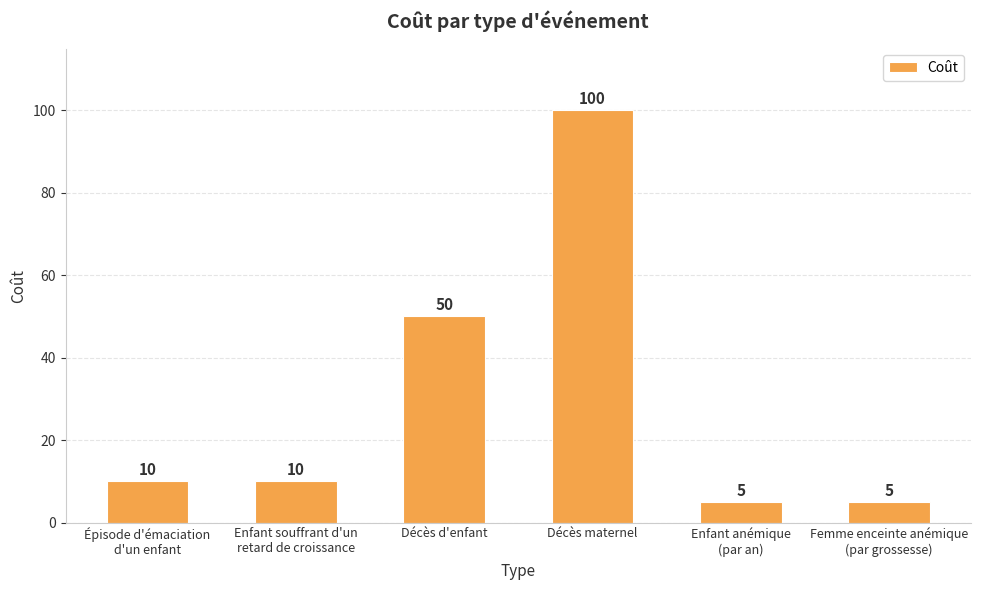

What position from the right is Femme enceinte anémique
(par grossesse)?

1